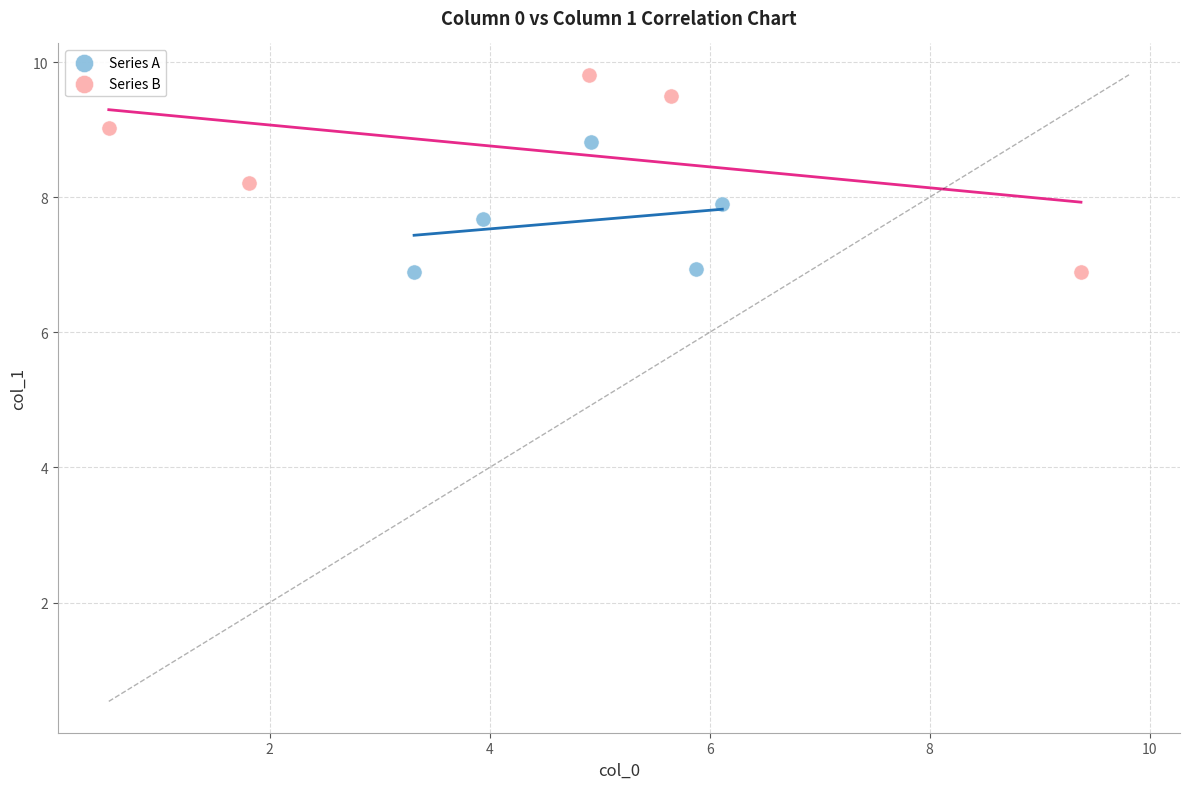

Which series has the widest spread of Y values?

Series B